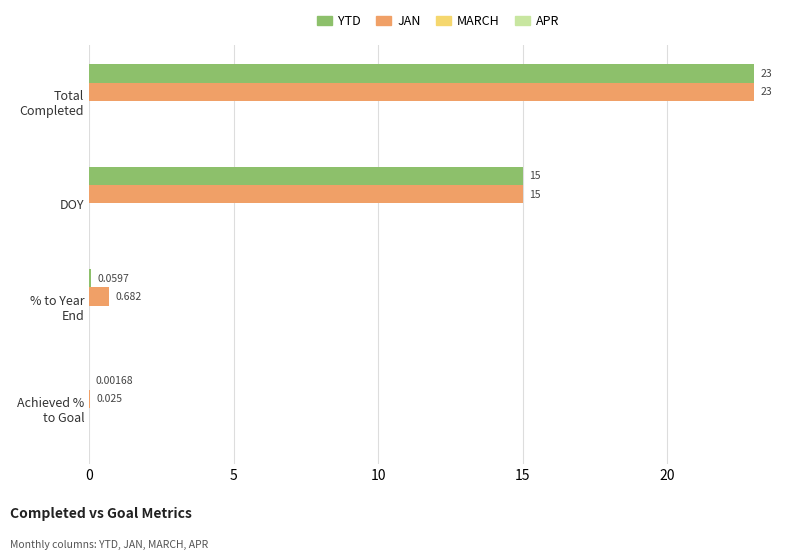

Count the number of data series in this chart.

2